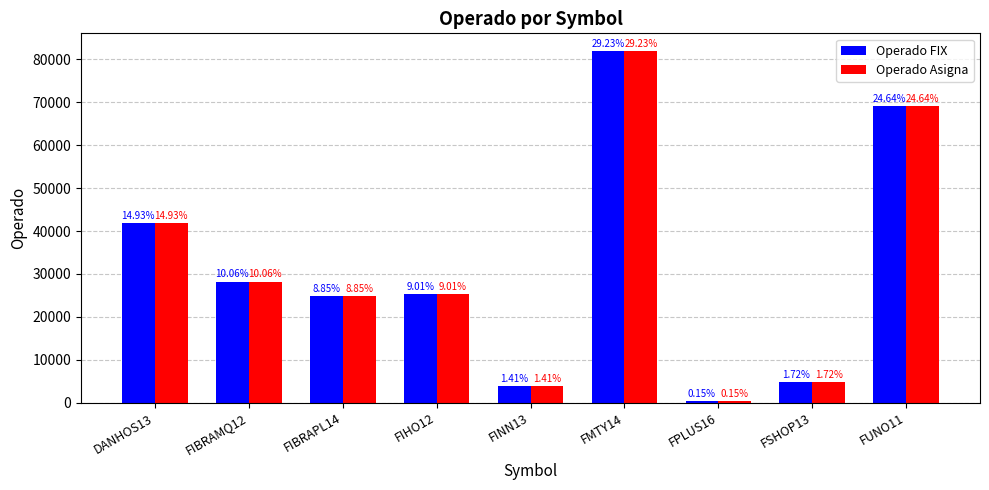

How many groups of bars are there?

9